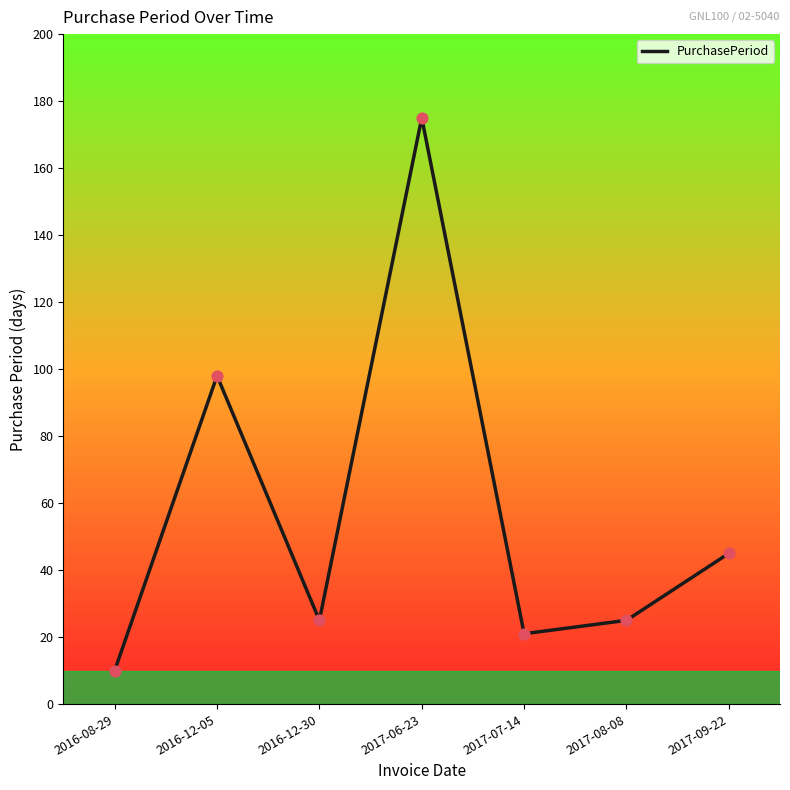

What is the change in value from 2017-07-14 to 2017-08-08?

+4